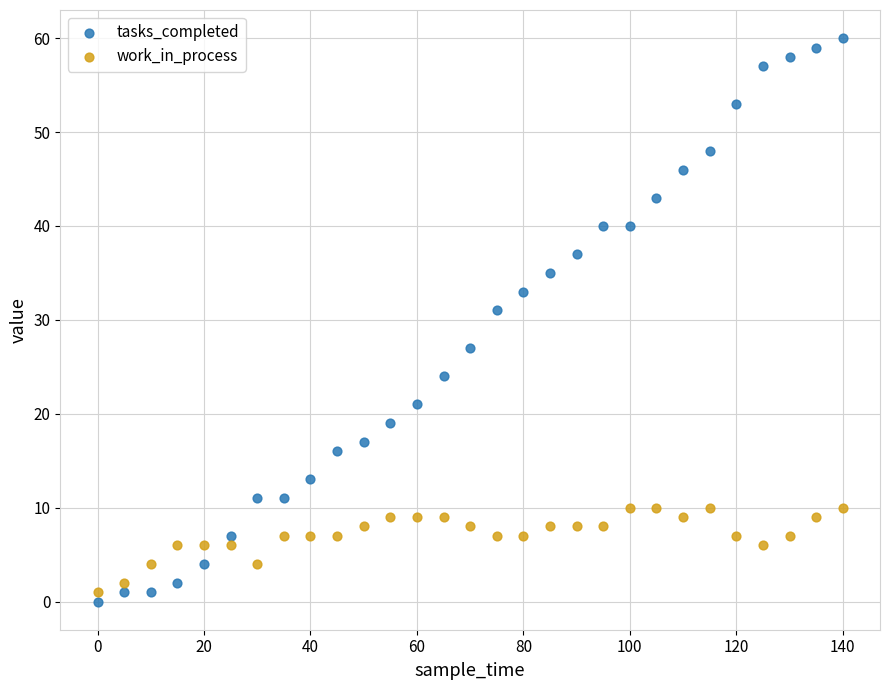

Which series has the largest Y range (max minus min)?

tasks_completed